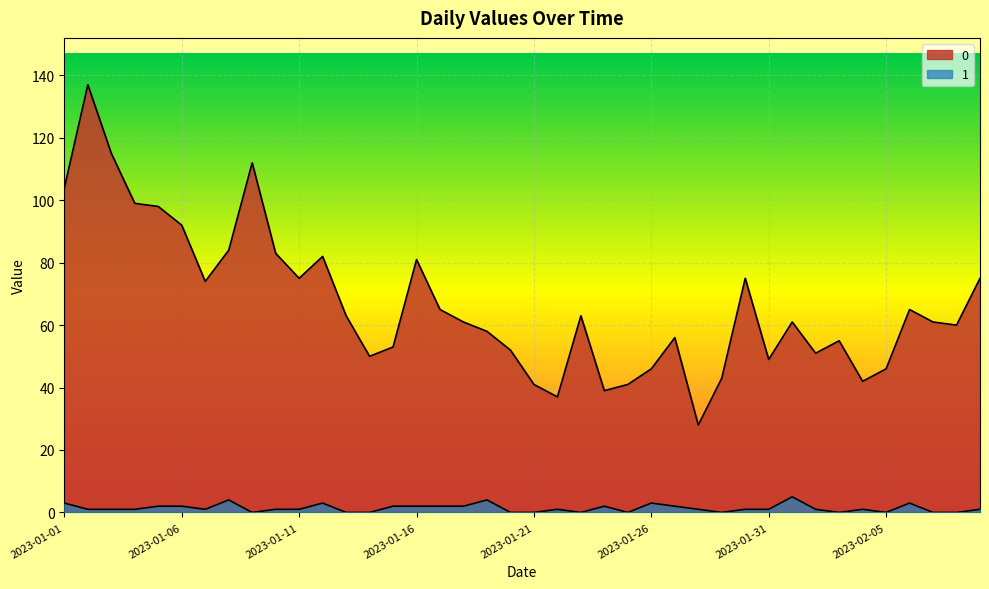

At which label is 1 closest to 2?

2023-01-05